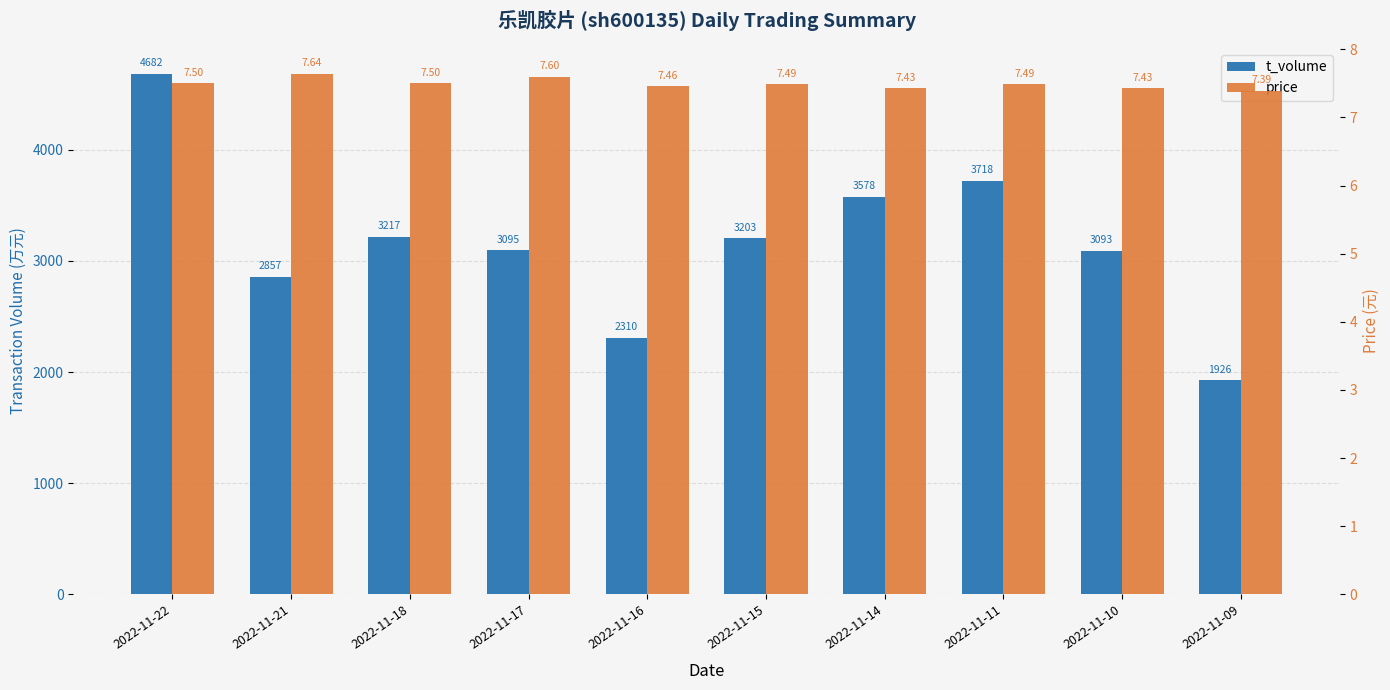

How many data points in t_volume are less than 3203?

5